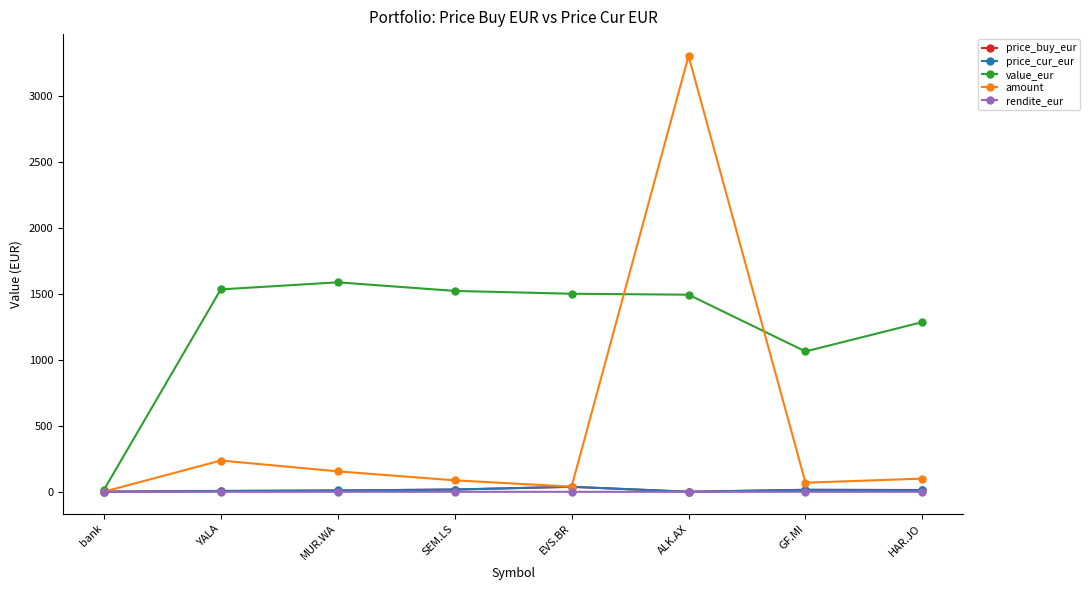

Which series has the largest range (max minus min)?

amount